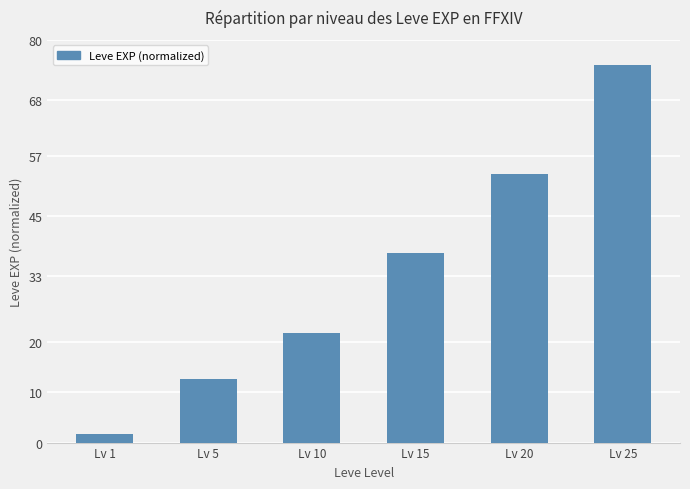

Does the chart contain any negative values?

No